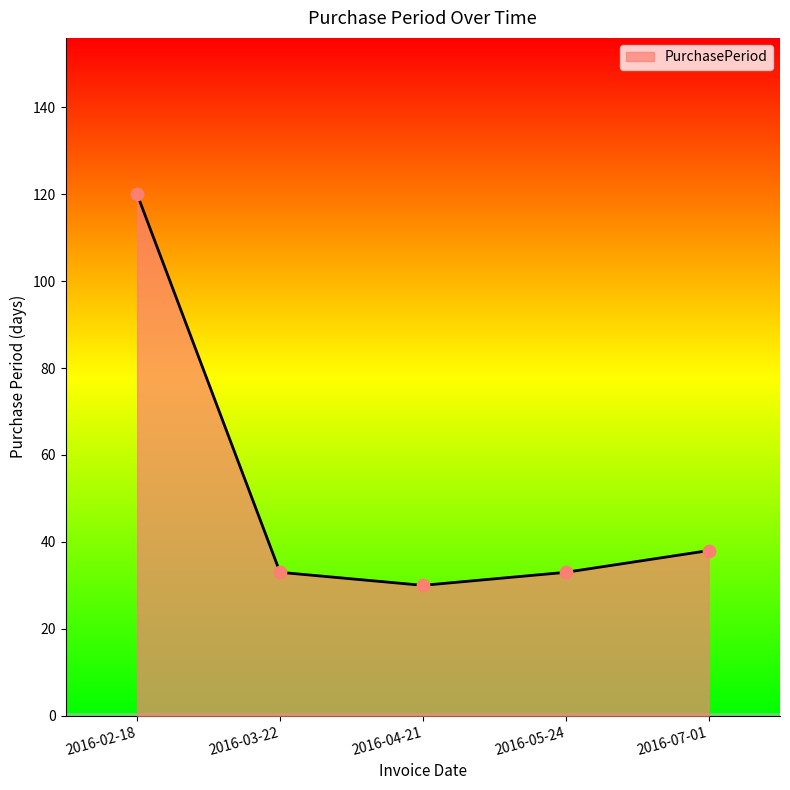

What is the change in value from 2016-03-22 to 2016-04-21?

-3